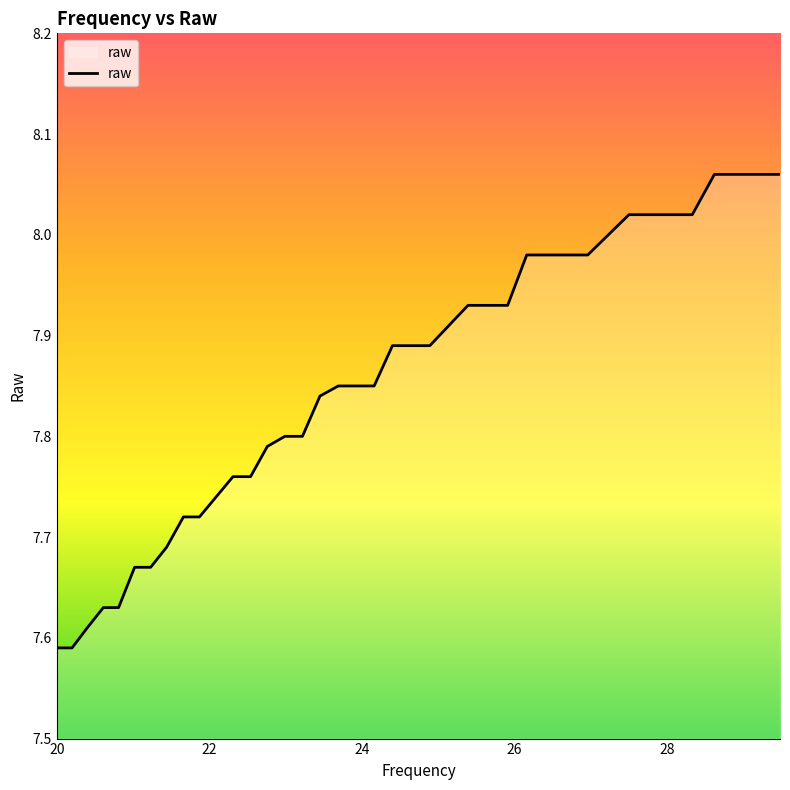

What is the difference between the maximum and minimum values?

0.5